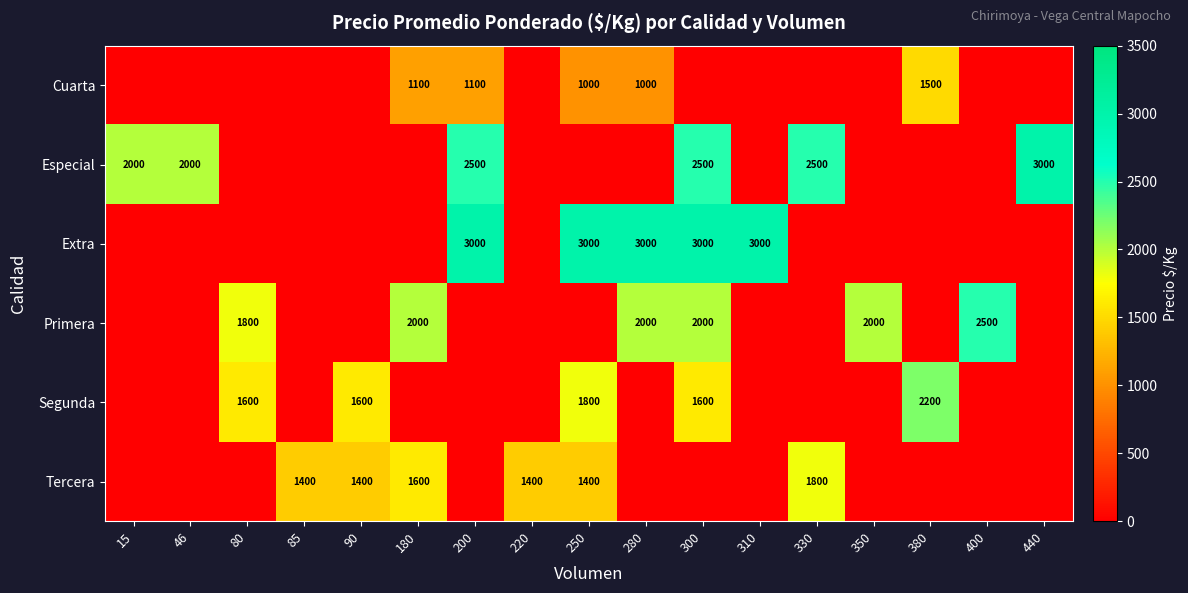

What is the total value across all series at 180?

4700